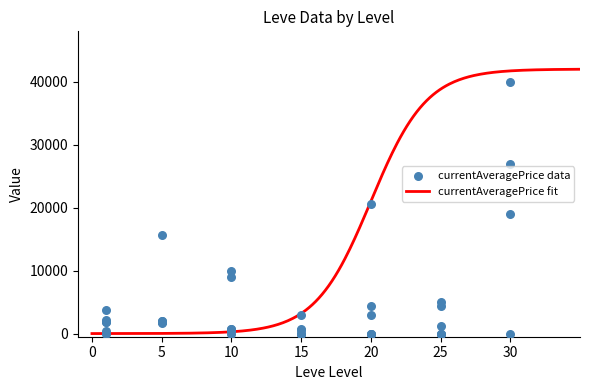

What is the maximum value for currentAveragePrice fit?

41975.7